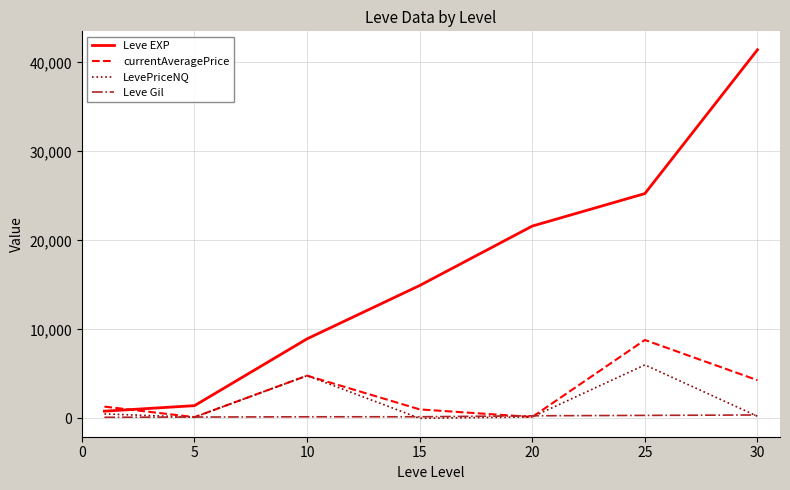

Rank the series by their maximum value, from lowest to highest.

Leve Gil, LevePriceNQ, currentAveragePrice, Leve EXP